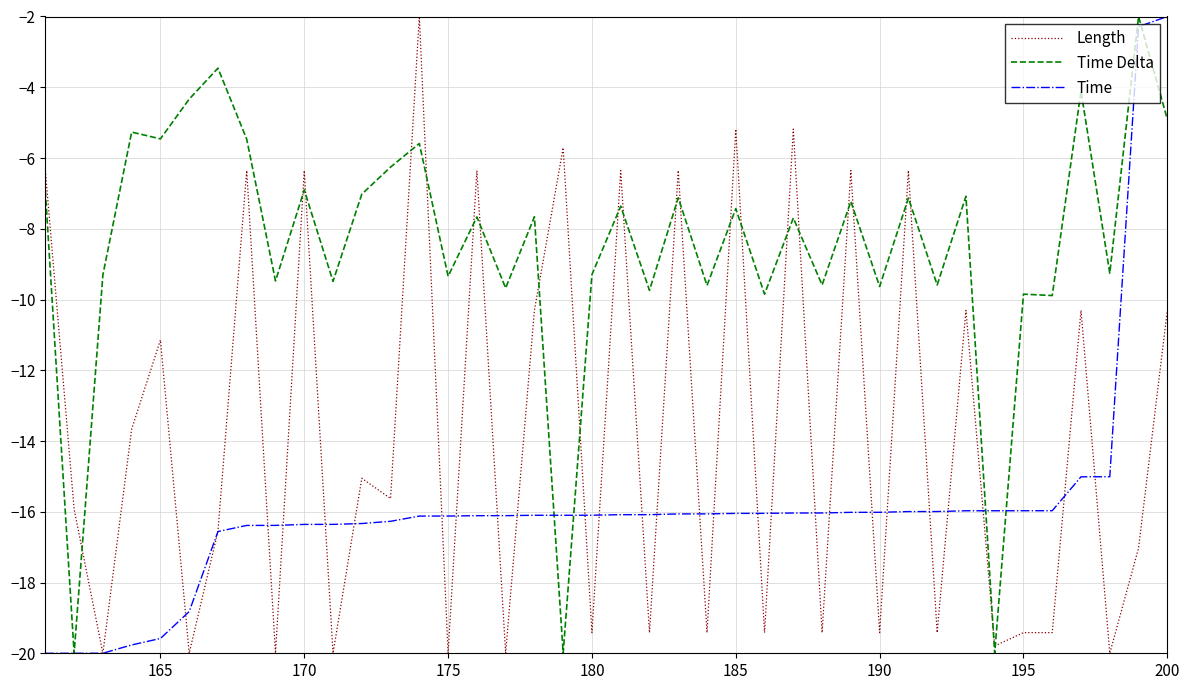

What is the highest value of the Time Delta series?

-2.0